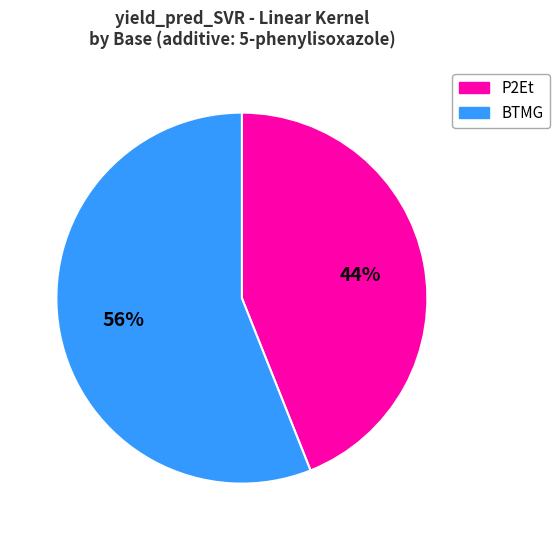

Is there any slice that represents more than half of the pie?

Yes